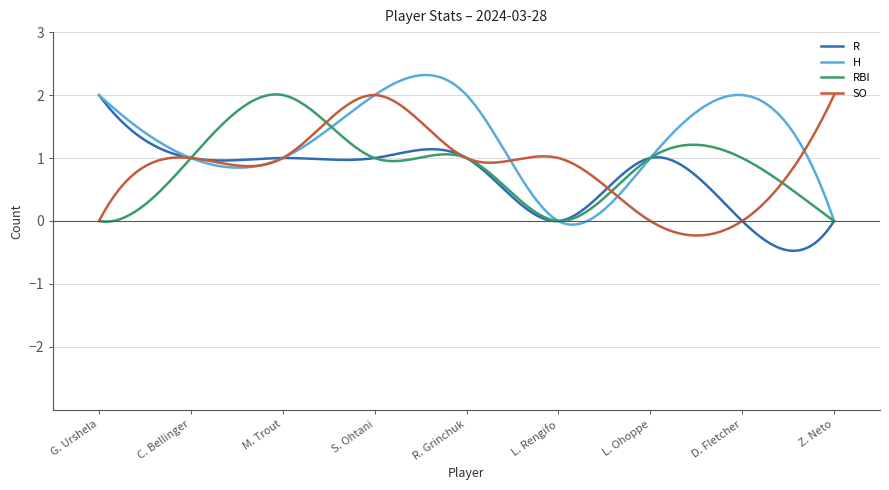

What is the highest value of the H series?

2.3